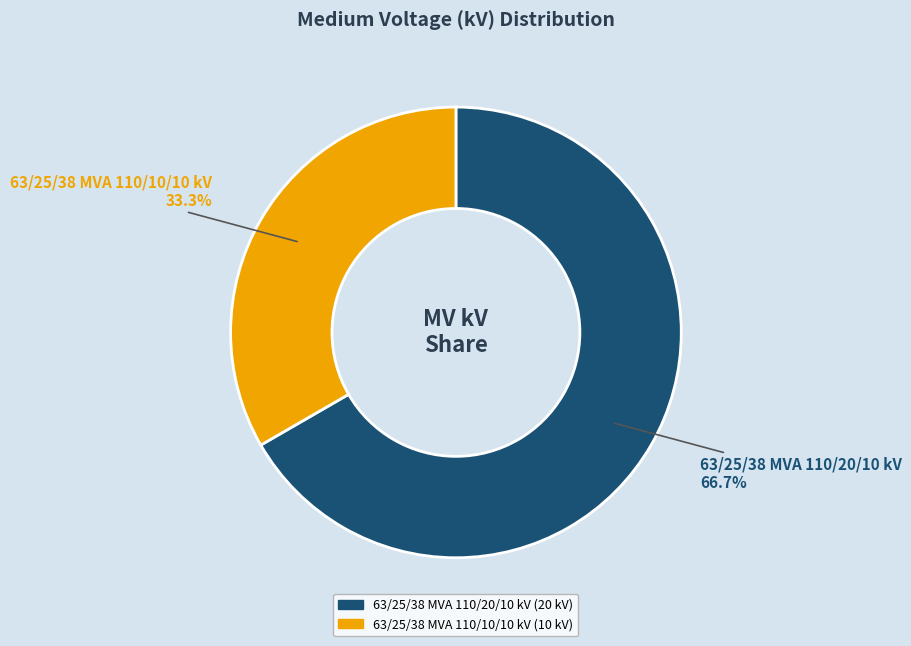

Which slice represents more than half of the pie?

63/25/38 MVA 110/20/10 kV